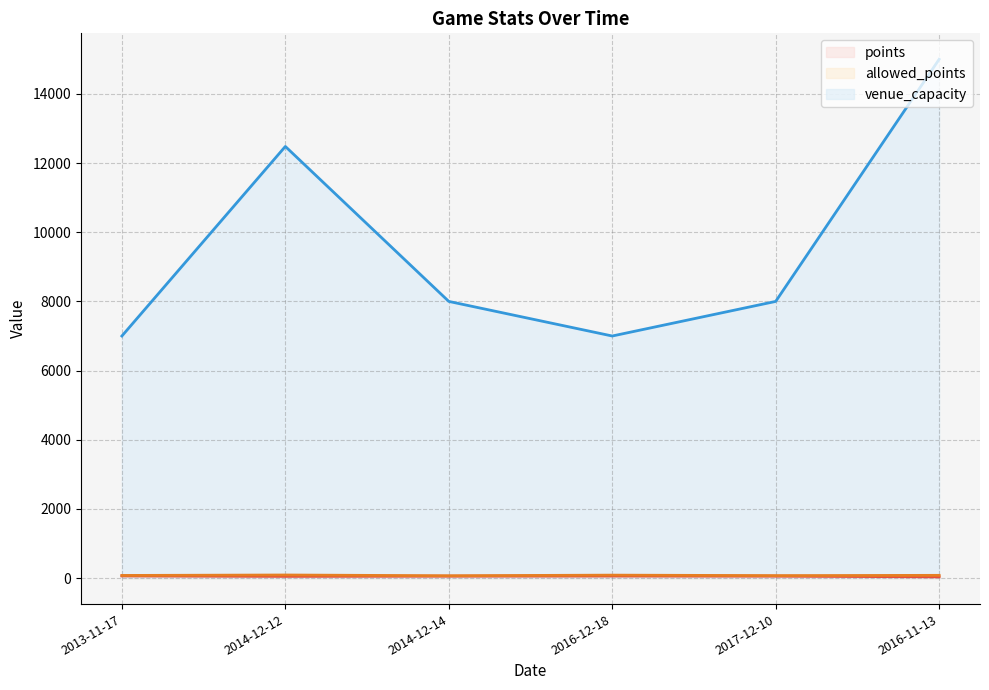

What is the total value across all series at 2016-12-18?

7148